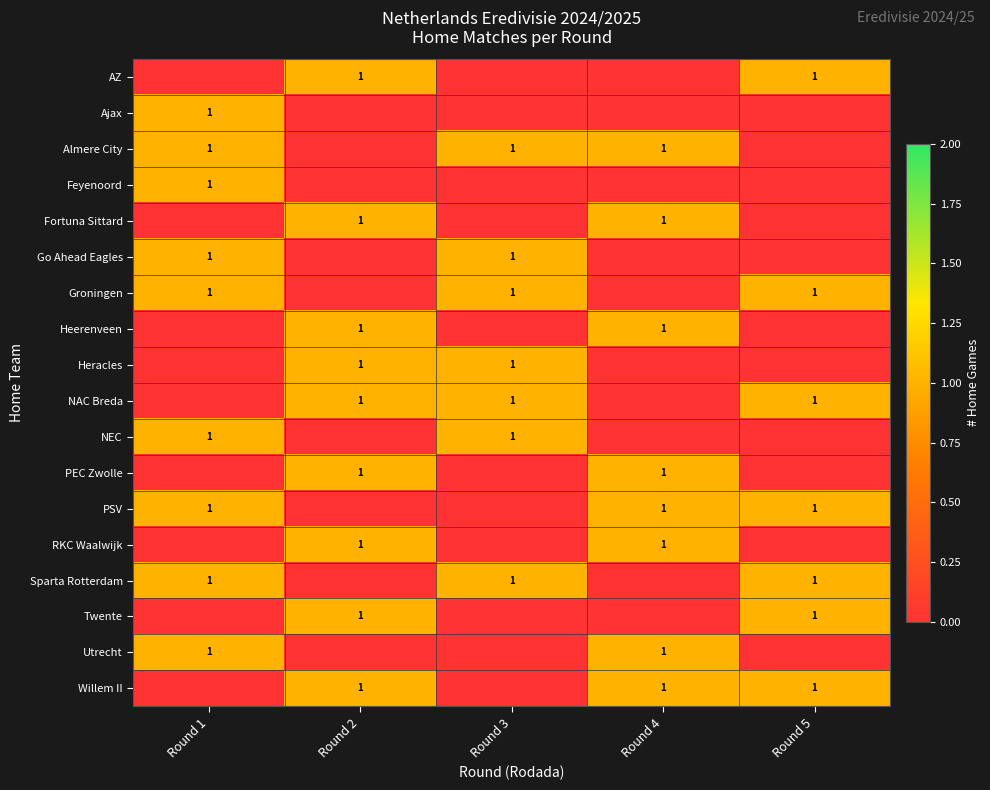

What is the maximum value shown in the chart?

1